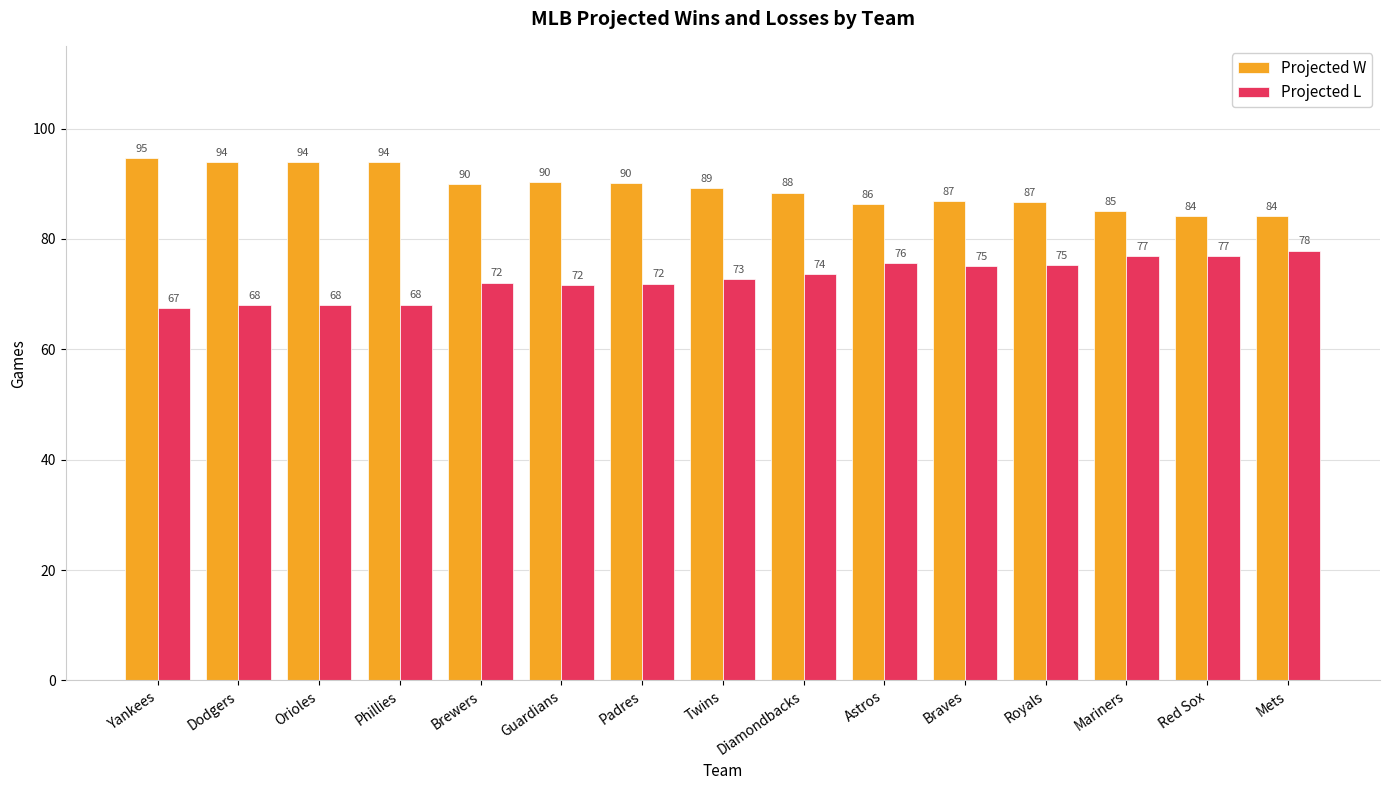

How many bars are there in total?

30